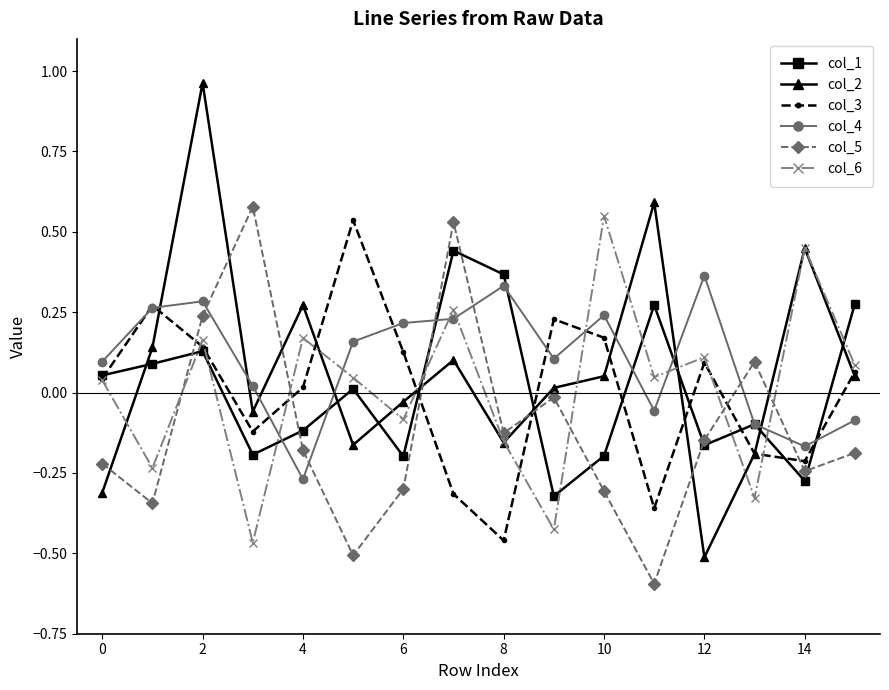

How many interior local valleys does the col_1 series have?

5